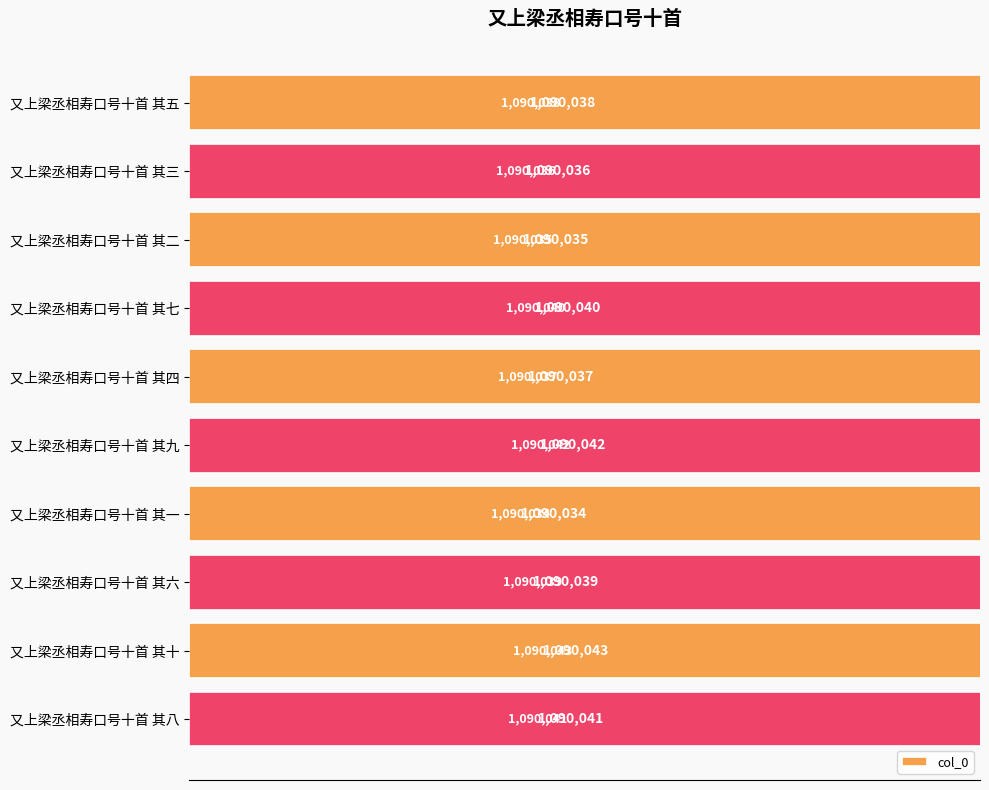

What is the difference between the maximum and minimum values?

9